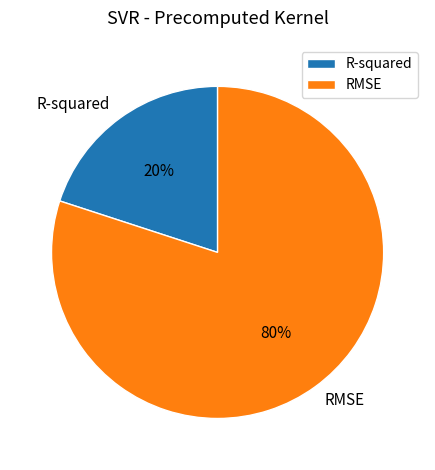

Count the number of slices in the pie.

2